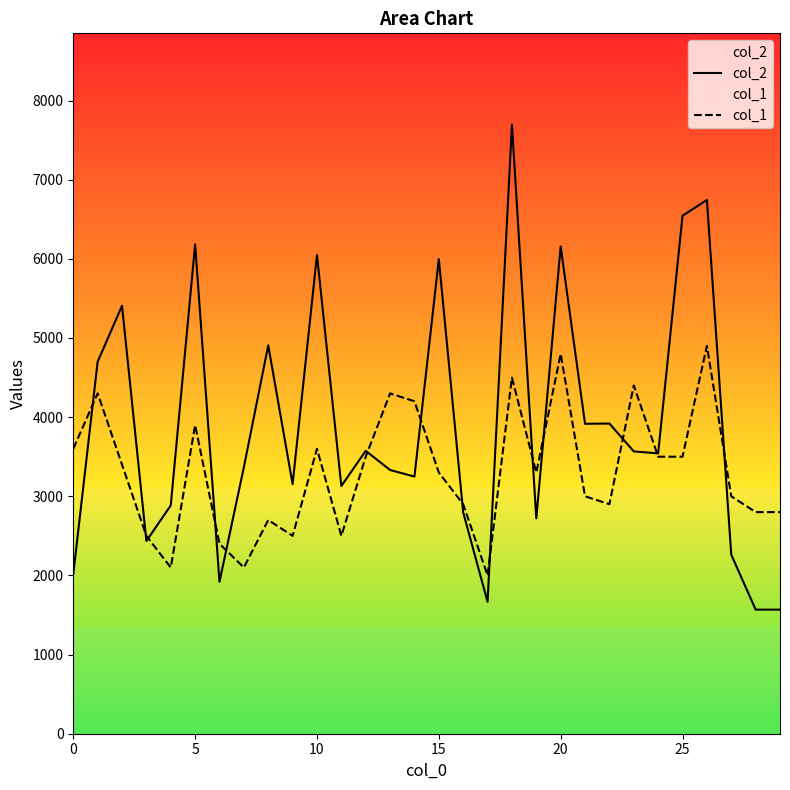

What is the total value across all series at 25?

10045